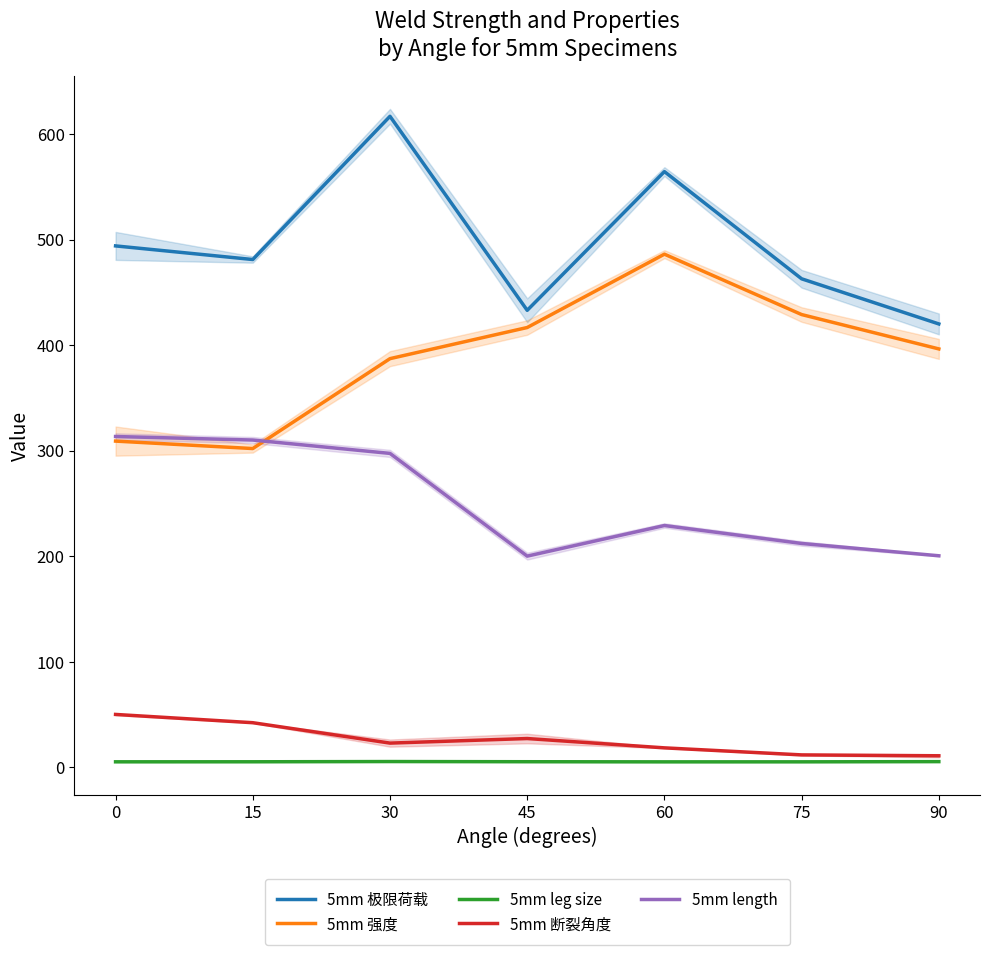

True or false: 5mm leg size and 5mm length intersect in this chart.

False